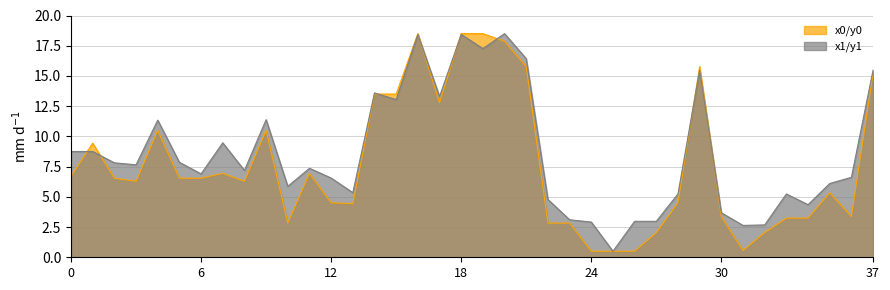

True or false: y0 has more than 1 interior local peaks.

True